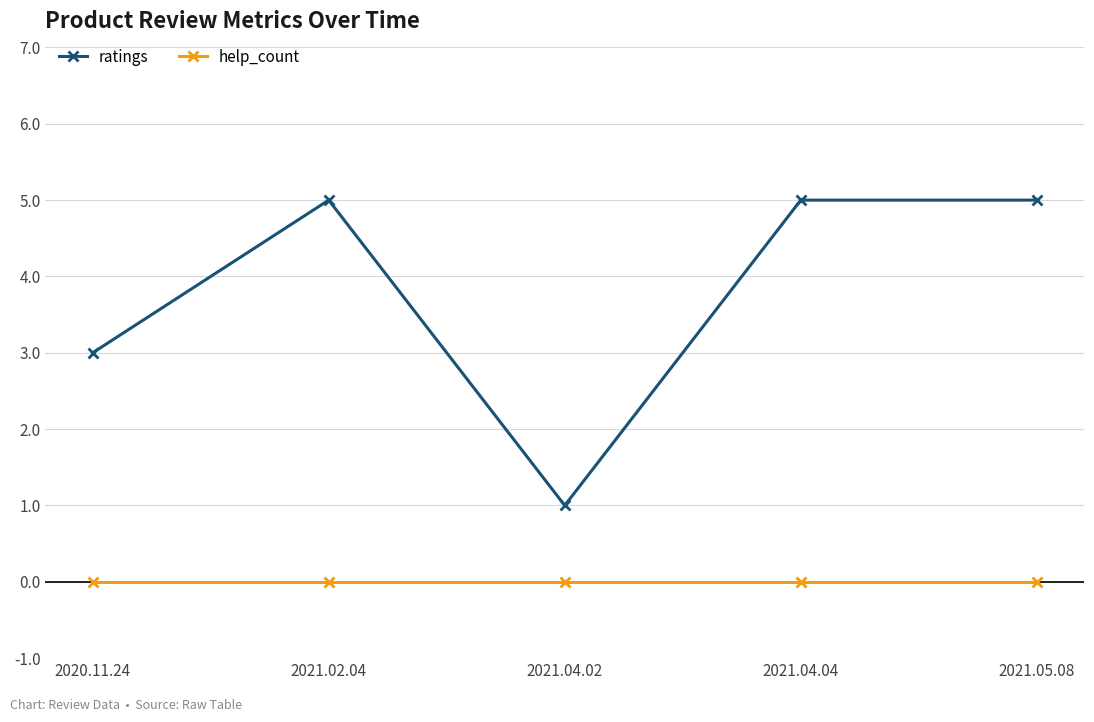

Where is ratings nearest to the value 3?

2020.11.24